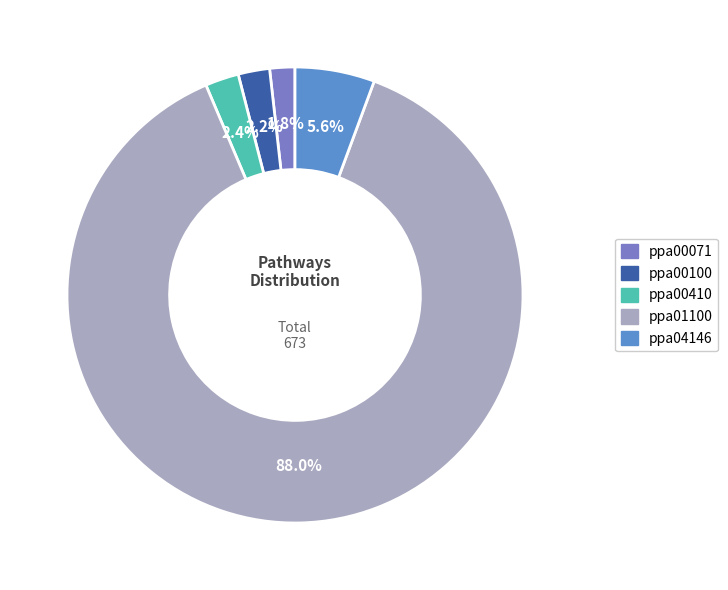

How many slices are in this pie chart?

5